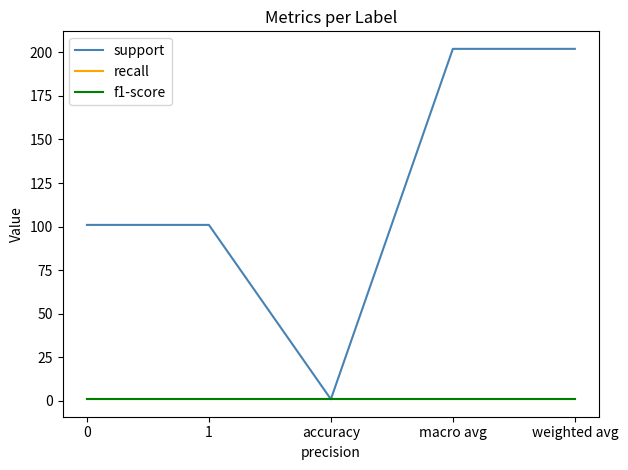

The f1-score series shows 1 at weighted avg. True or false?

True